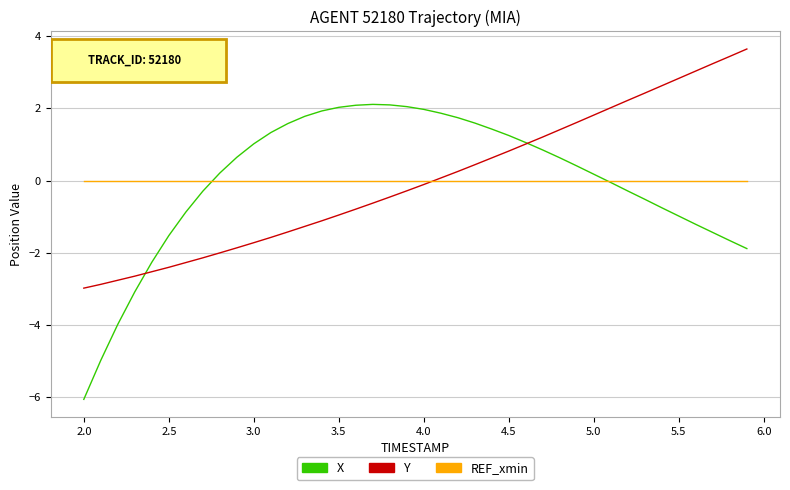

Rank the series by their maximum value, from lowest to highest.

REF_xmin, X, Y